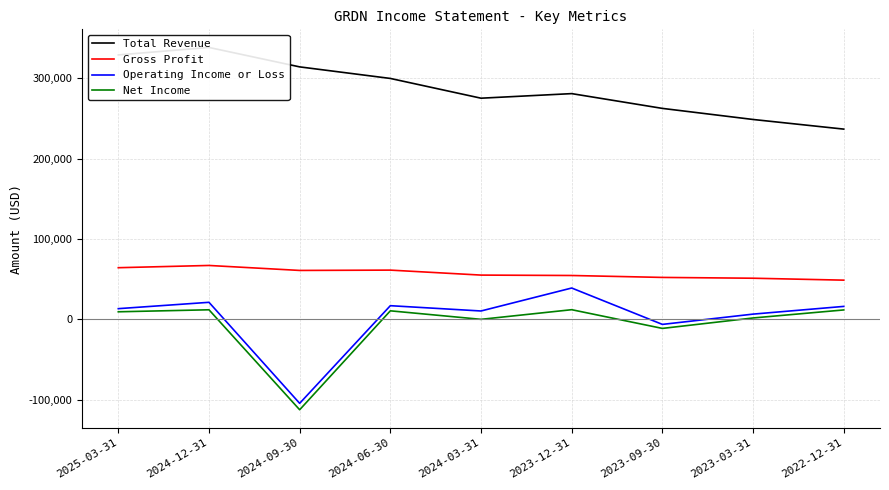

Reading left to right, what are all the values shown in this chart?

Total Revenue: 2025-03-31=329300	2024-12-31=338600	2024-09-30=314400	2024-06-30=300000	2024-03-31=275400	2023-12-31=281100	2023-09-30=262700	2023-03-31=248900	2022-12-31=236900
Gross Profit: 2025-03-31=64300	2024-12-31=67100	2024-09-30=60900	2024-06-30=61300	2024-03-31=55100	2023-12-31=54600	2023-09-30=52200	2023-03-31=51200	2022-12-31=48800
Operating Income or Loss: 2025-03-31=13300	2024-12-31=21200	2024-09-30=-104600	2024-06-30=17000	2024-03-31=10400	2023-12-31=39000	2023-09-30=-6300	2023-03-31=6500	2022-12-31=16100
Net Income: 2025-03-31=9400	2024-12-31=11900	2024-09-30=-112600	2024-06-30=10600	2024-03-31=0	2023-12-31=12000	2023-09-30=-11300	2023-03-31=1700	2022-12-31=11700